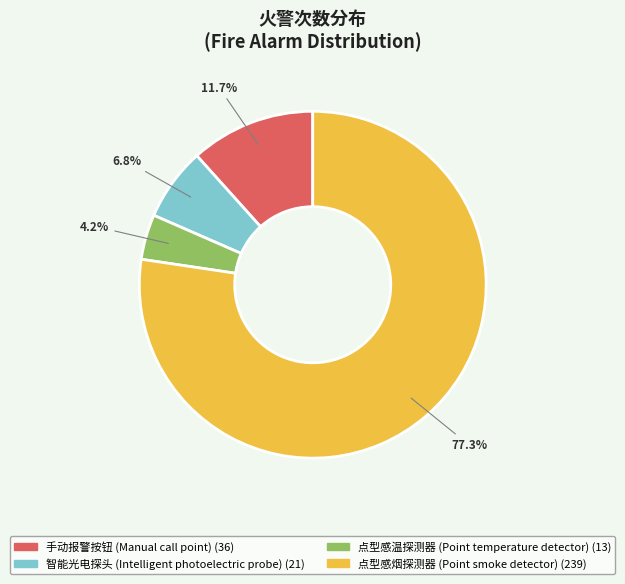

What portion of the pie excludes 手动报警按钮 (Manual call point)?

88.3%